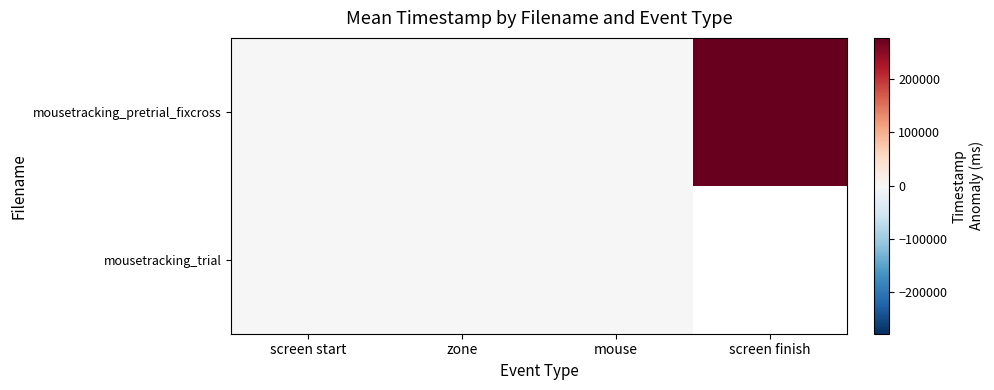

How many values in mousetracking_pretrial_fixcross are above zero?

1